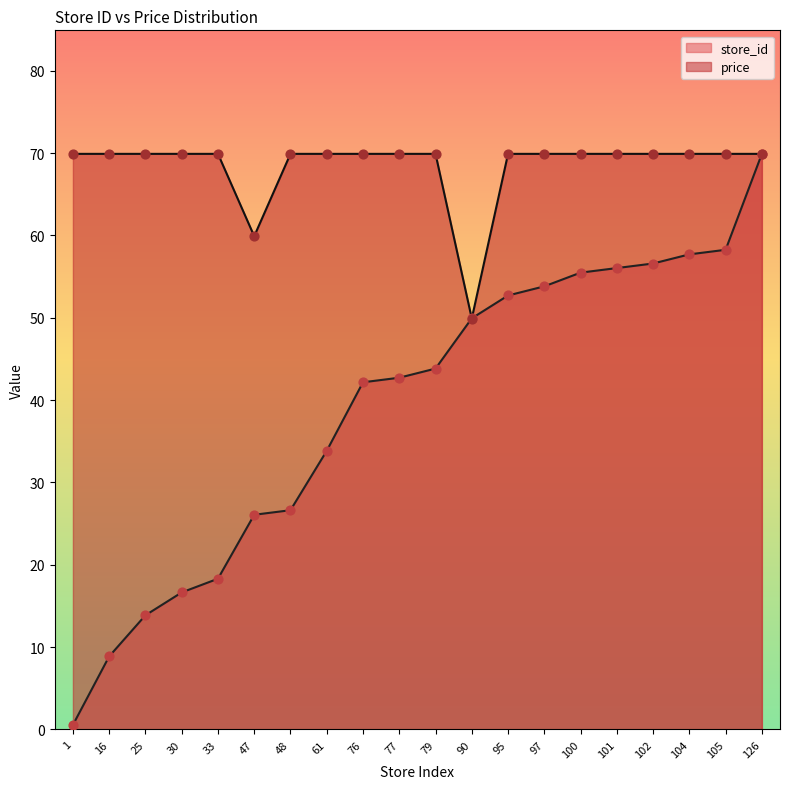

Which series has the largest total across all categories?

price